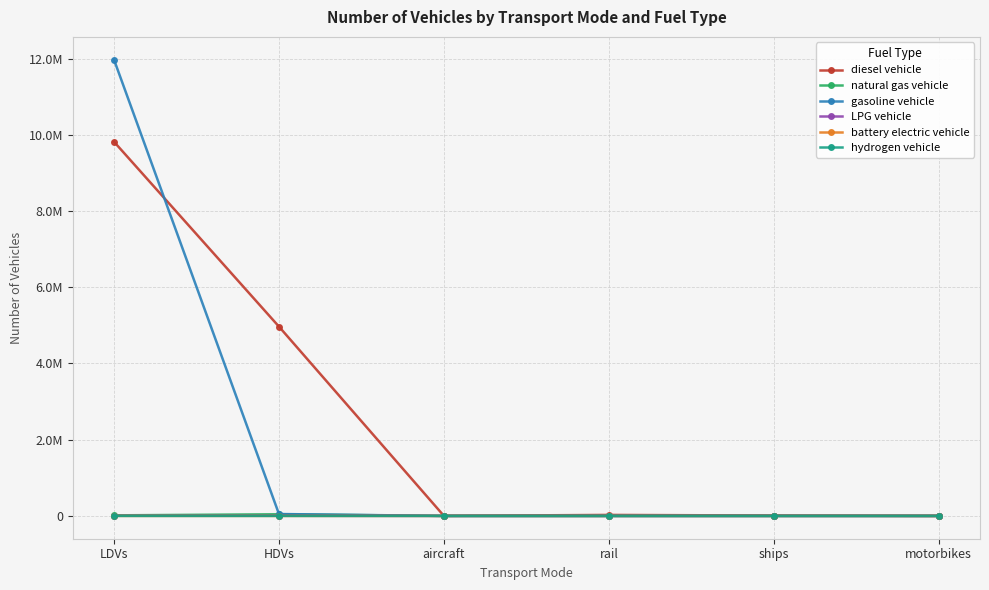

Reading left to right, extract all data points from this chart.

diesel vehicle: LDVs=9818361.3	HDVs=4968137.0	aircraft=895.5	rail=26052.4	ships=10110.0	motorbikes=0.0
natural gas vehicle: LDVs=14866.6	HDVs=43170.0	aircraft=0.0	rail=0.0	ships=0.0	motorbikes=0.0
gasoline vehicle: LDVs=11972117.5	HDVs=49465.0	aircraft=0.0	rail=0.0	ships=0.0	motorbikes=0.0
LPG vehicle: LDVs=5402.9	HDVs=4008.0	aircraft=0.0	rail=0.0	ships=0.0	motorbikes=0.0
battery electric vehicle: LDVs=84.0	HDVs=0.0	aircraft=0.0	rail=0.0	ships=0.0	motorbikes=0.0
hydrogen vehicle: LDVs=0.0	HDVs=114.0	aircraft=0.0	rail=0.0	ships=0.0	motorbikes=0.0